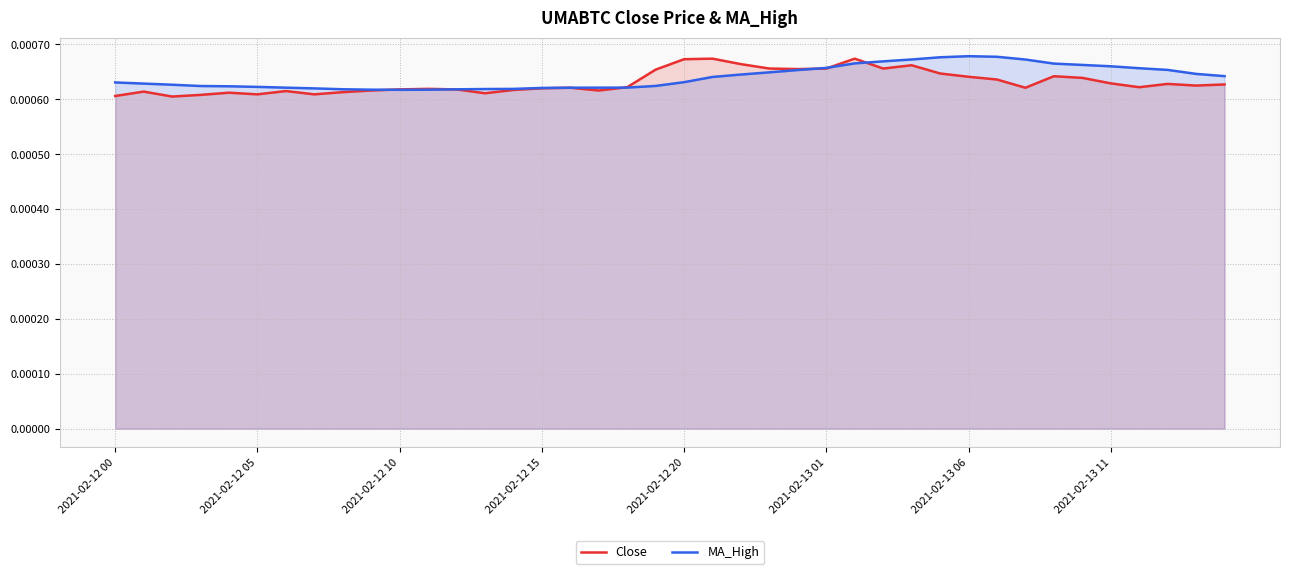

What are all the series names shown in the legend?

Close, MA_High